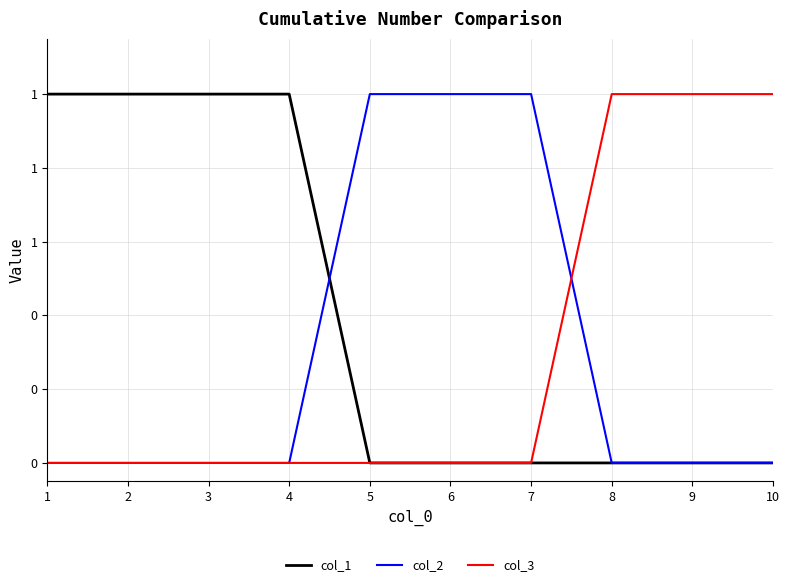

Does the chart have visible grid lines?

Yes